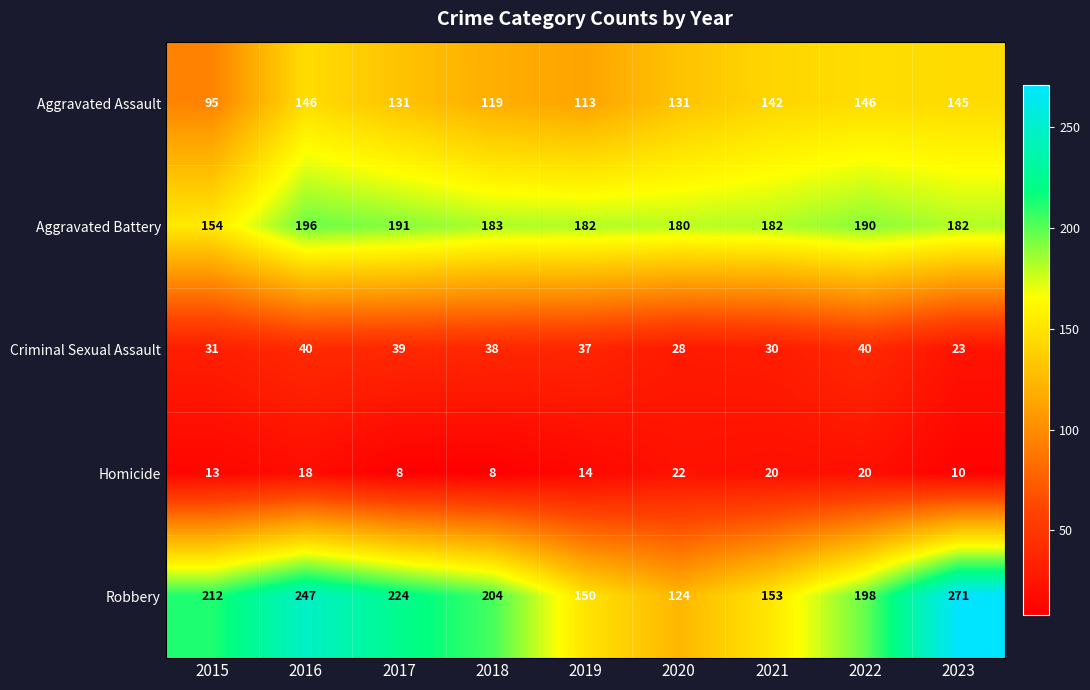

What is the difference between the Criminal Sexual Assault values at 2019 and 2021?

7